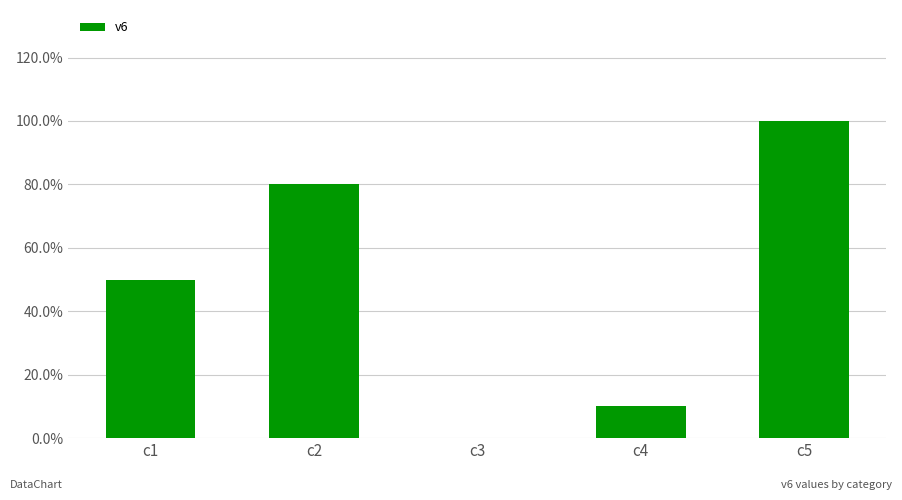

Does the chart contain stacked bars?

No